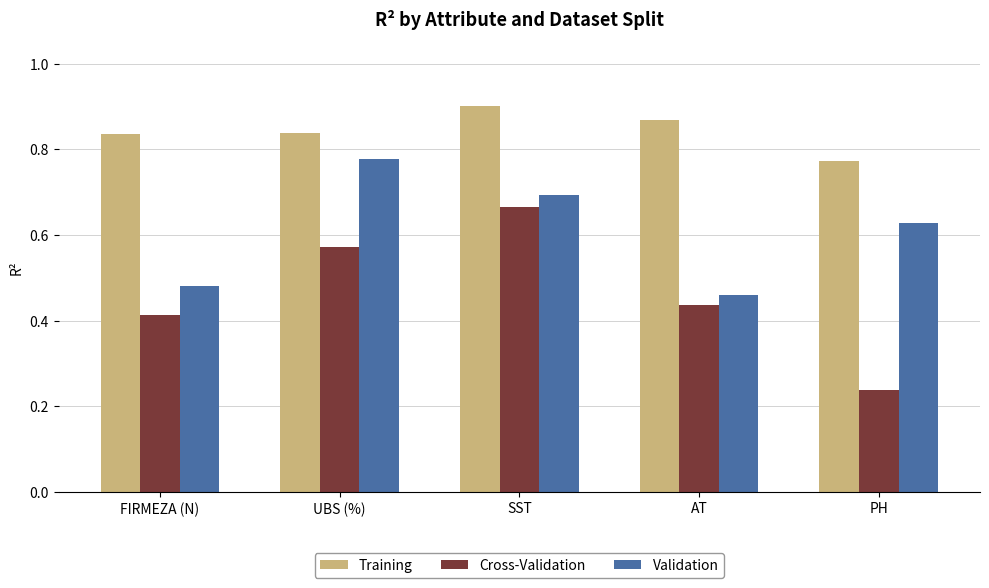

What are all the series names shown in the legend?

Training, Cross-Validation, Validation